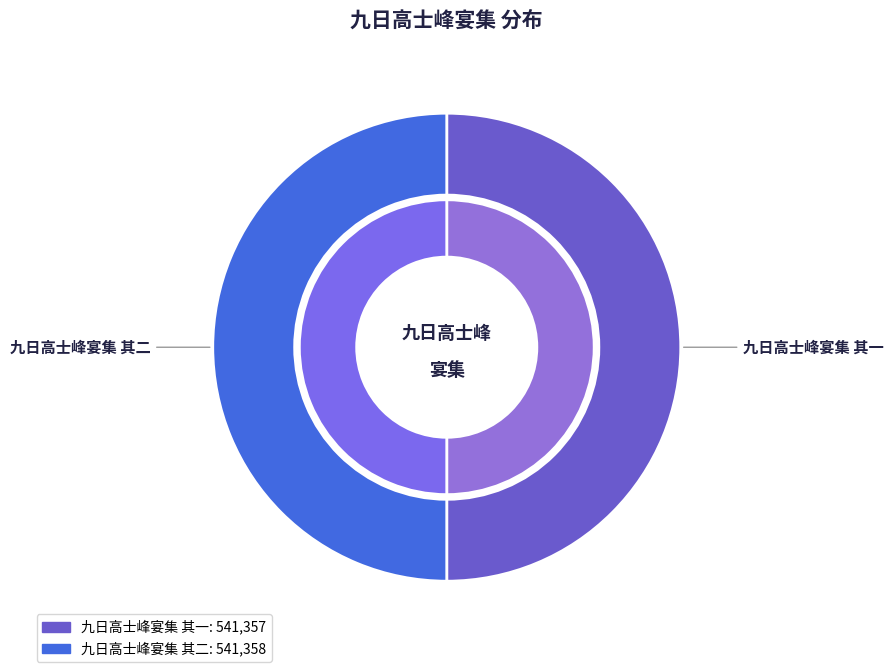

Is it true that 九日高士峰宴集 其二 is 43% of the pie?

False